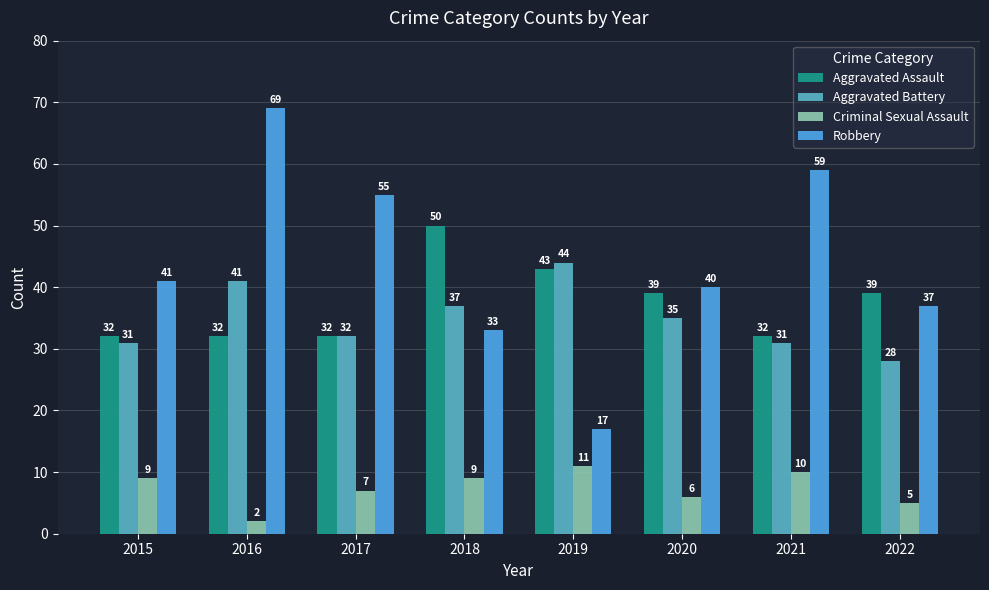

What is the lowest value of the Robbery series?

17